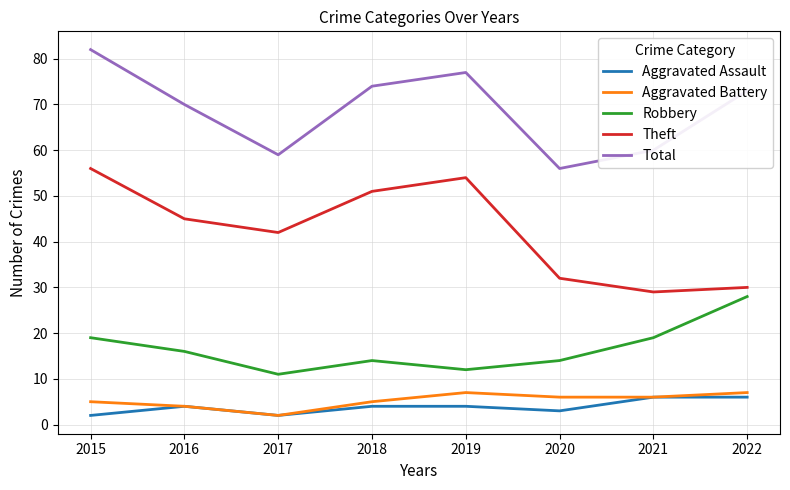

List the labels in order of Total value, smallest first.

2020, 2017, 2021, 2016, 2022, 2018, 2019, 2015